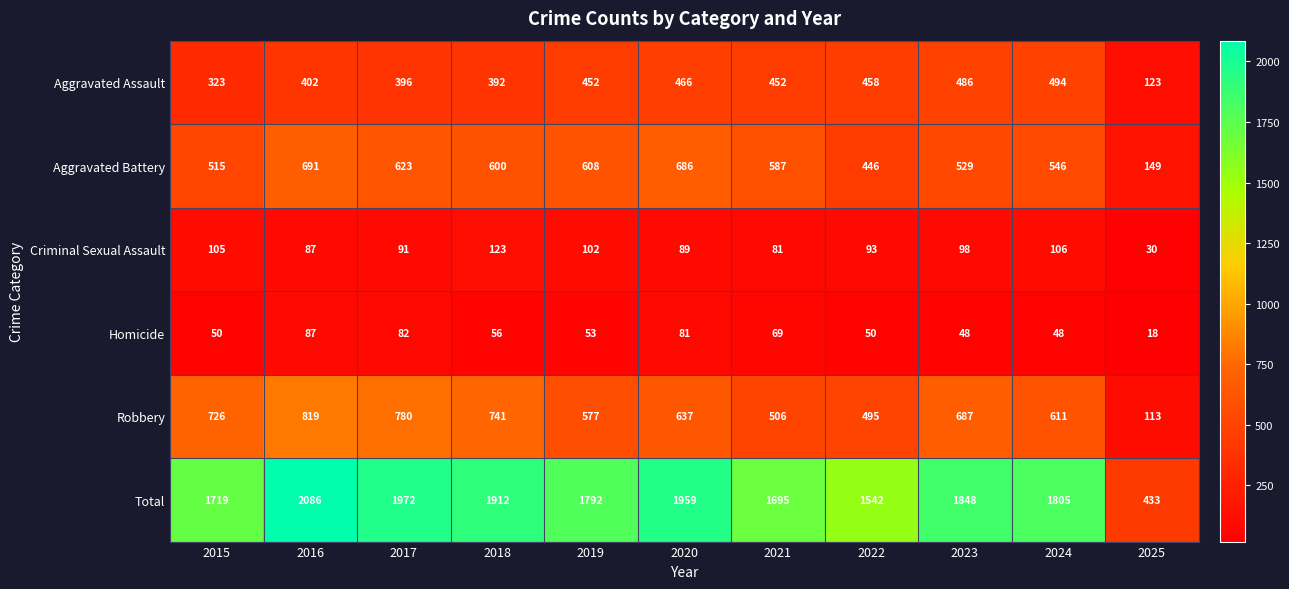

Between 2018 and 2021, which series saw the biggest shift?

Robbery